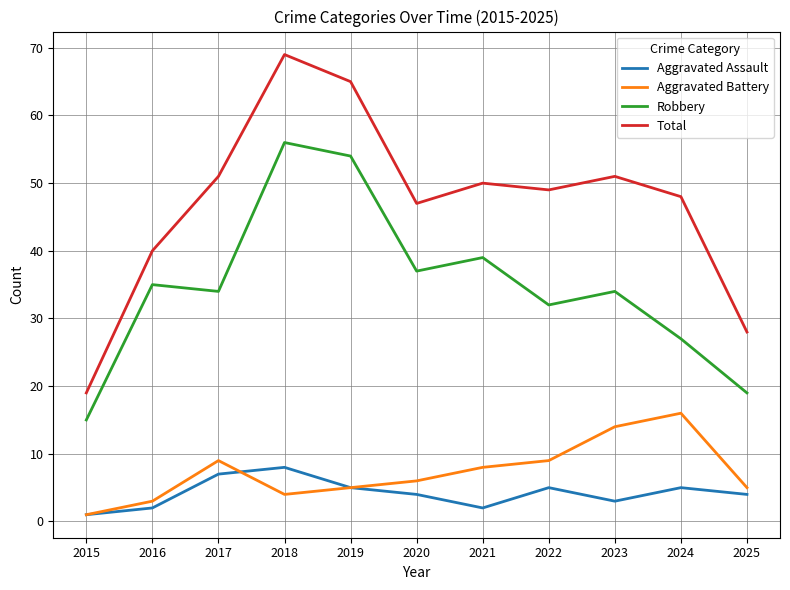

What is the approximate value of Aggravated Assault at 2020?

4